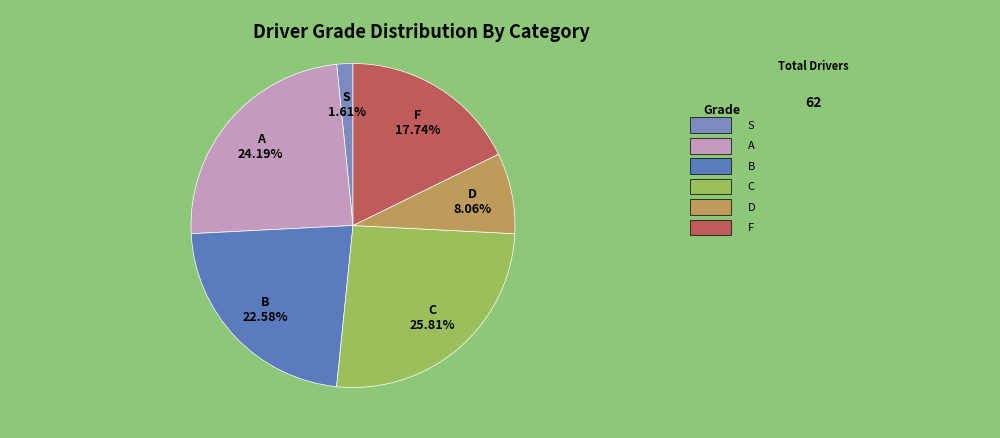

True or false: A accounts for 24% of the total.

True